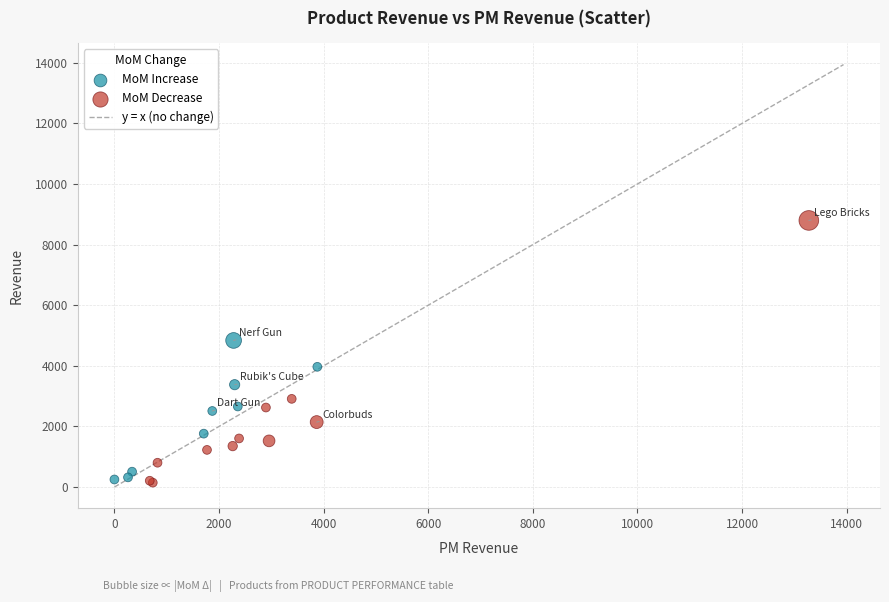

Which series has the widest spread of Y values?

MoM Decrease